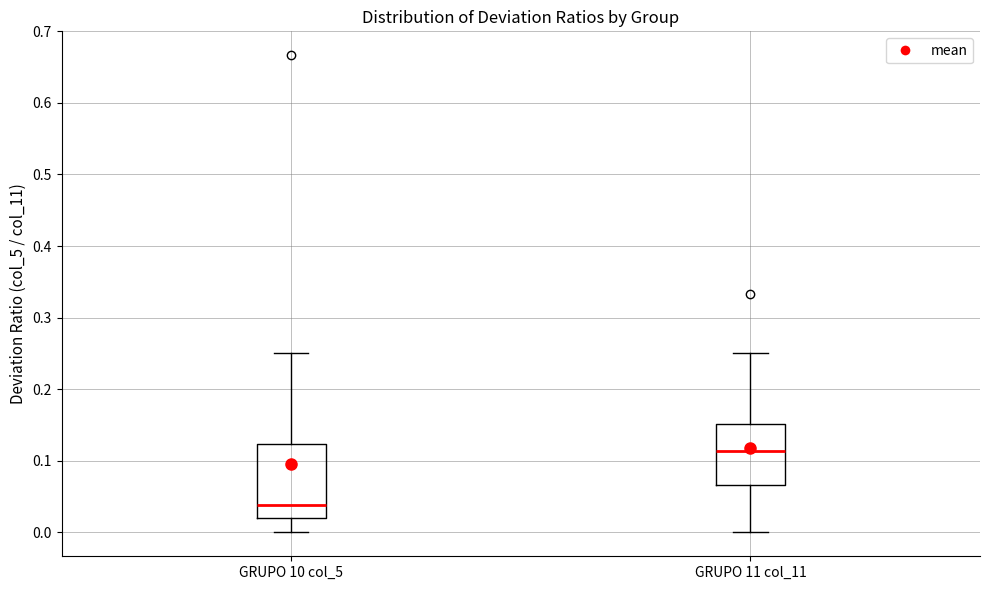

Where does the lower whisker of the box for GRUPO 11 col_11 end on the y-axis? The values are not printed on the chart, so give them approximately, as read against the axis.

0.00